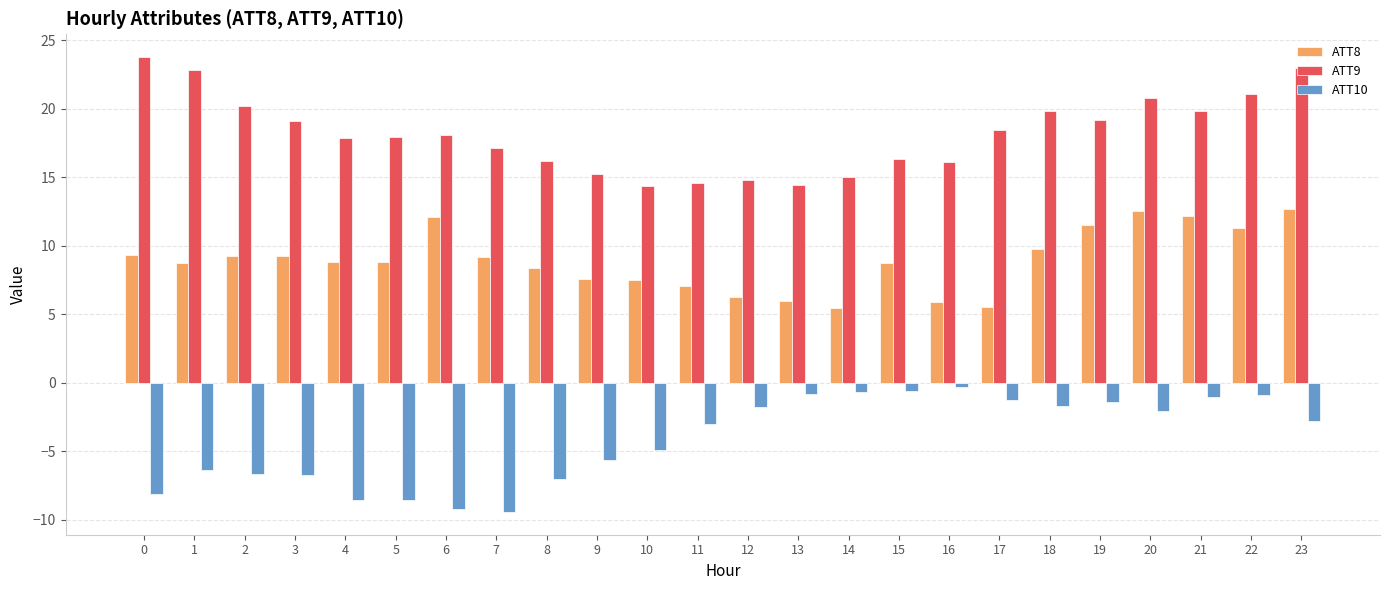

Which series has the largest total across all categories?

ATT9